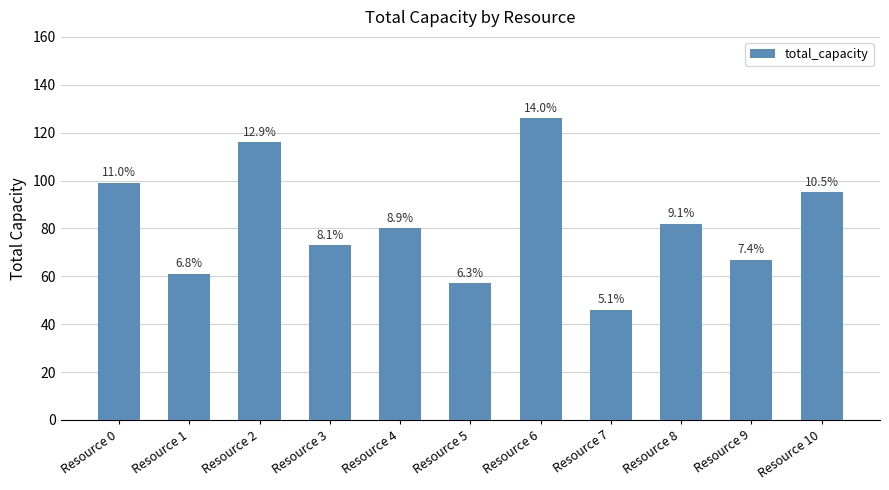

How many bars are there in total?

11